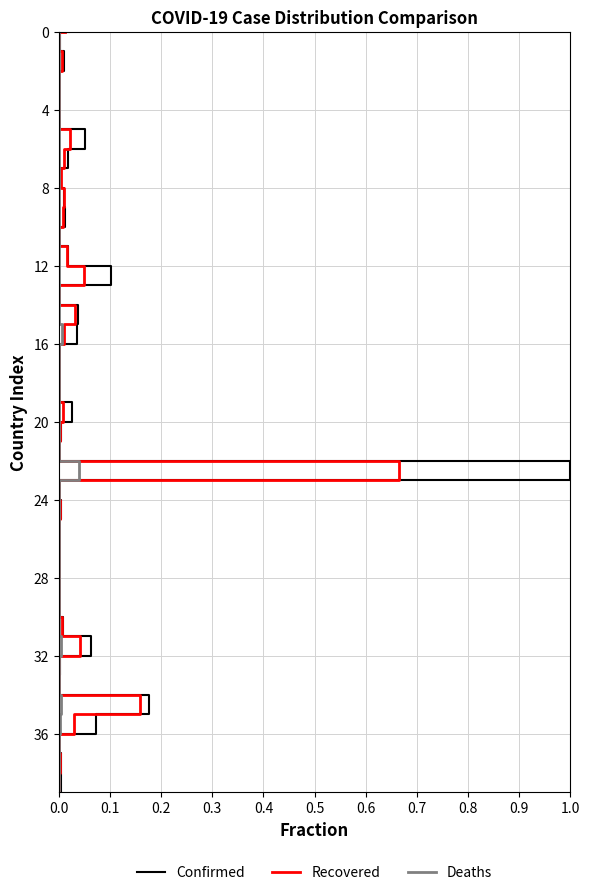

True or false: Confirmed and Deaths cross at least once.

False